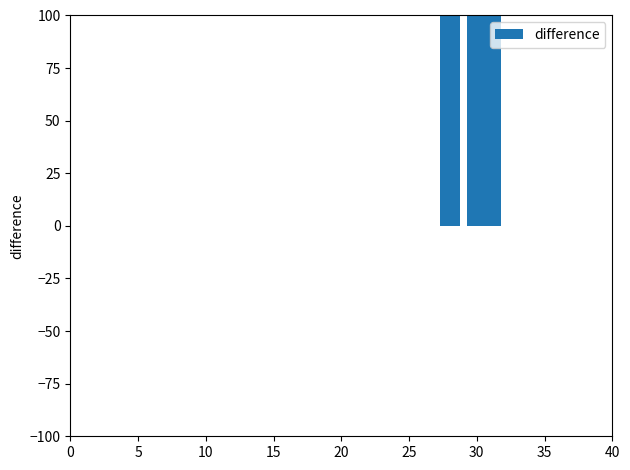

How many positive values are there?

5